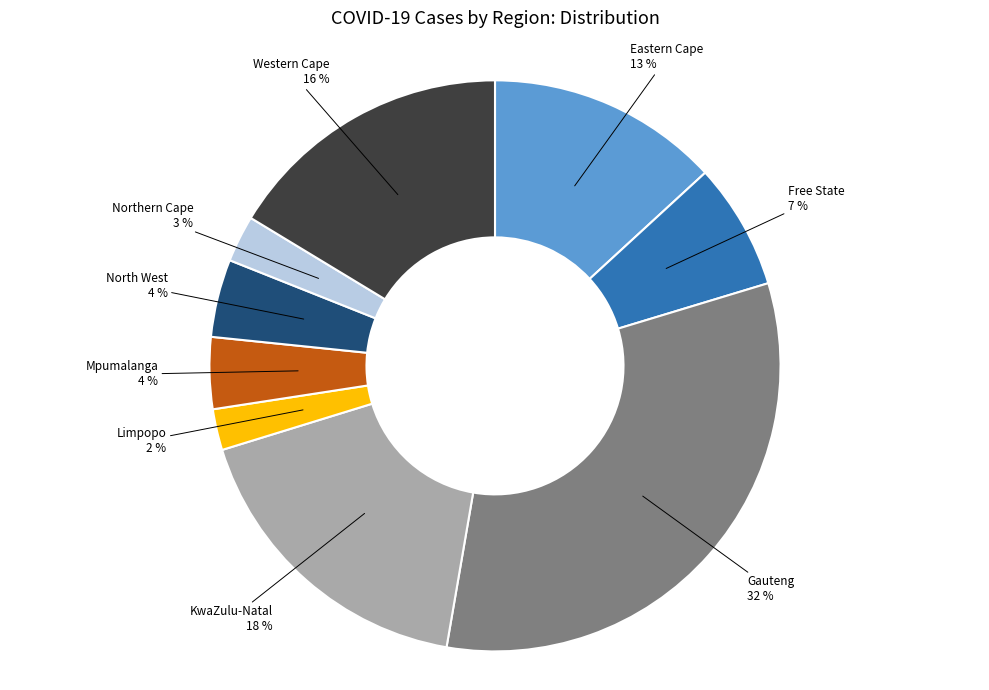

Which has a higher value, Western Cape or KwaZulu-Natal?

KwaZulu-Natal